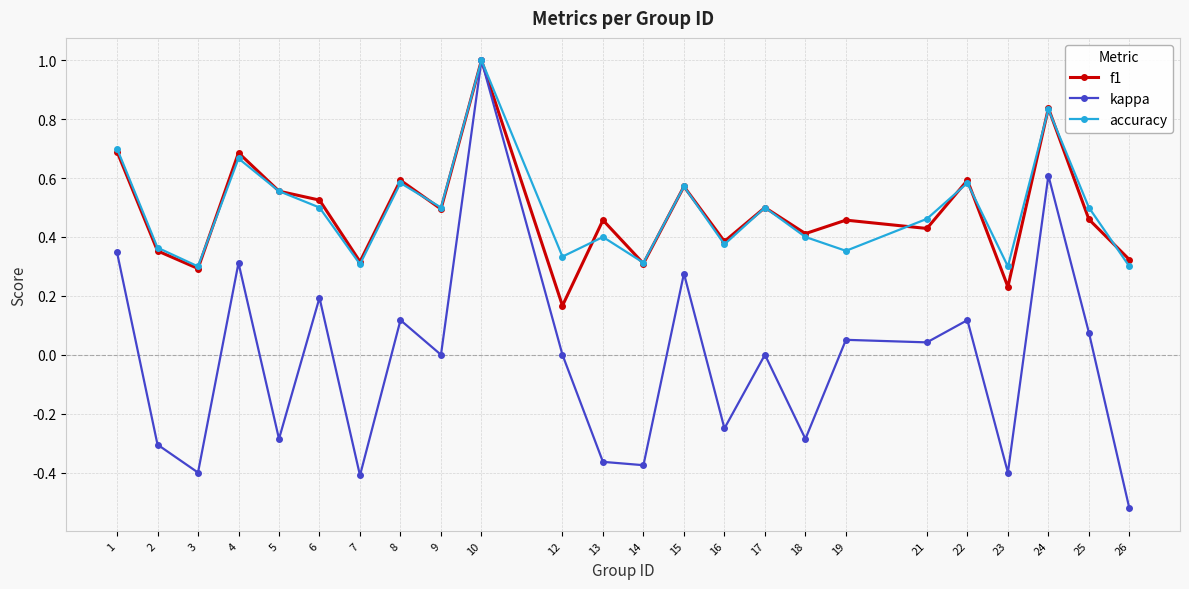

At which category is the sum across all series the highest?

10